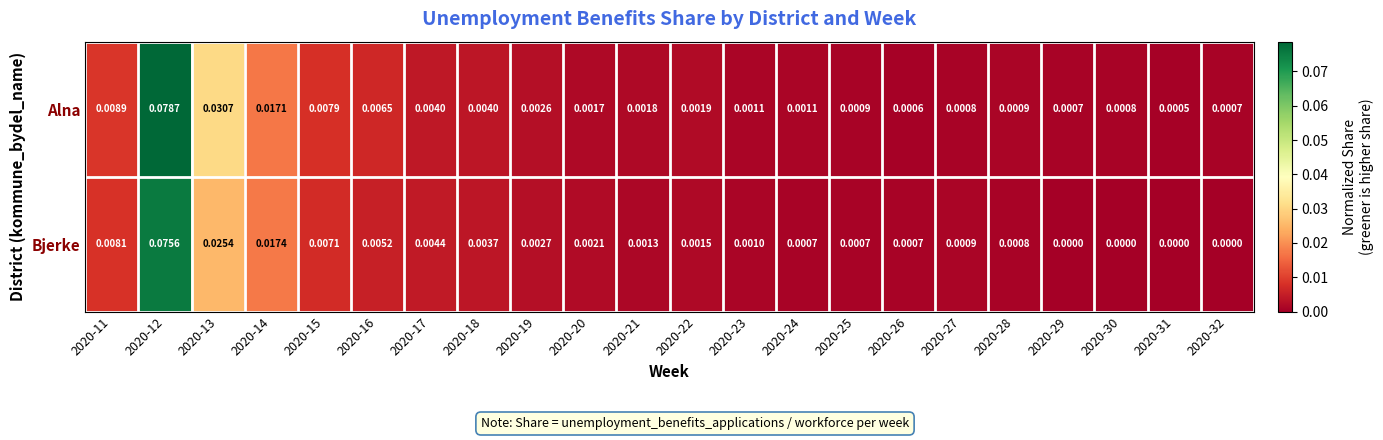

Which series has the largest range (max minus min)?

Alna